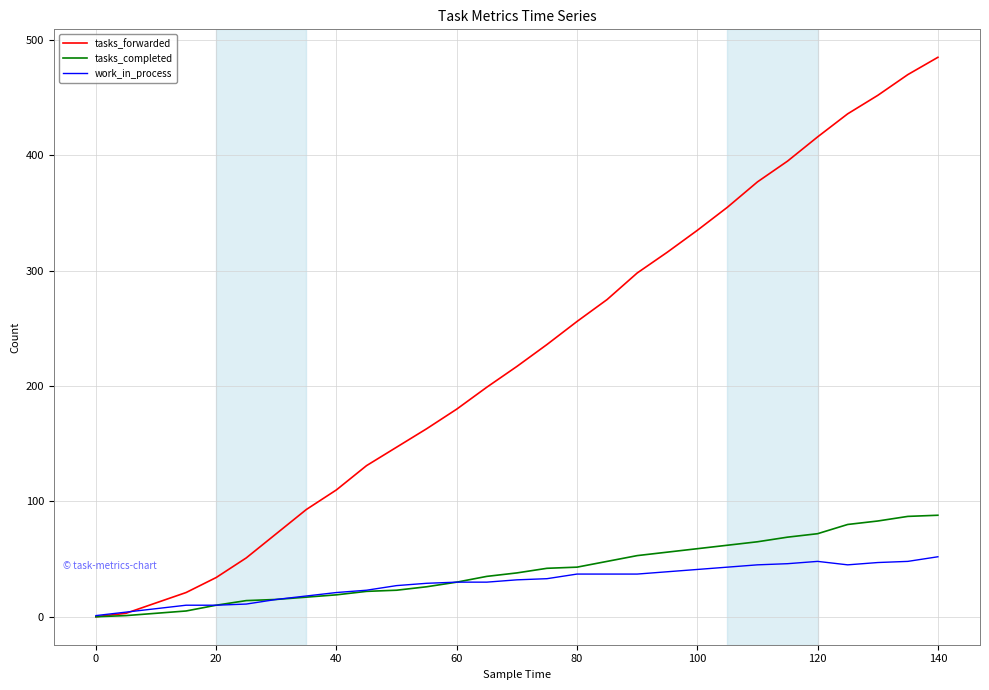

Which series has the largest total across all categories?

tasks_forwarded